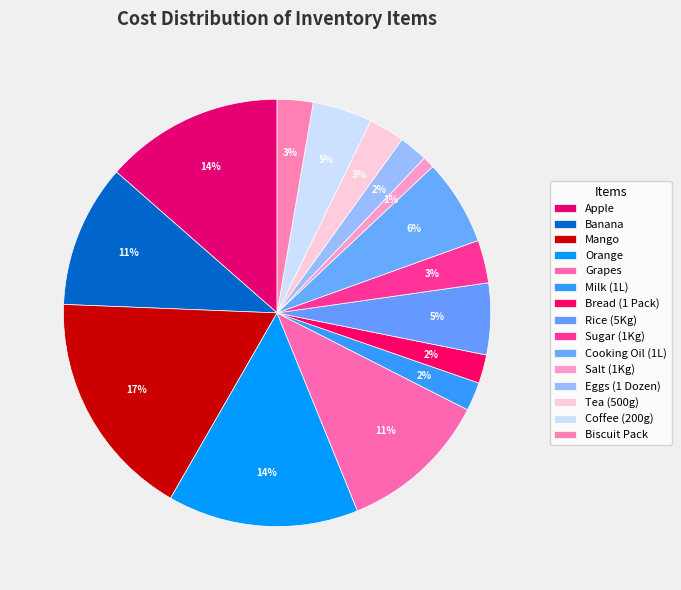

How many segments does this pie chart have?

15